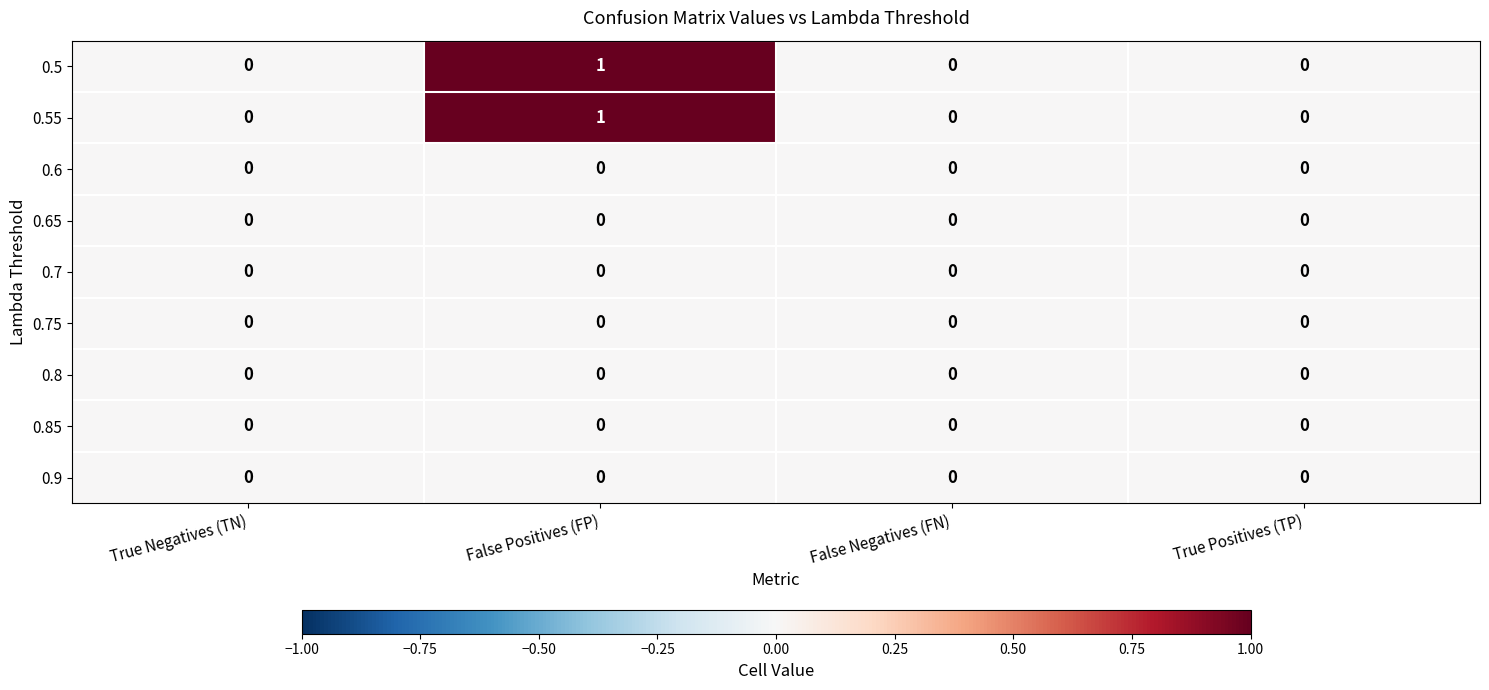

Is it true that 0.65 equals 0 at False Positives (FP)?

True